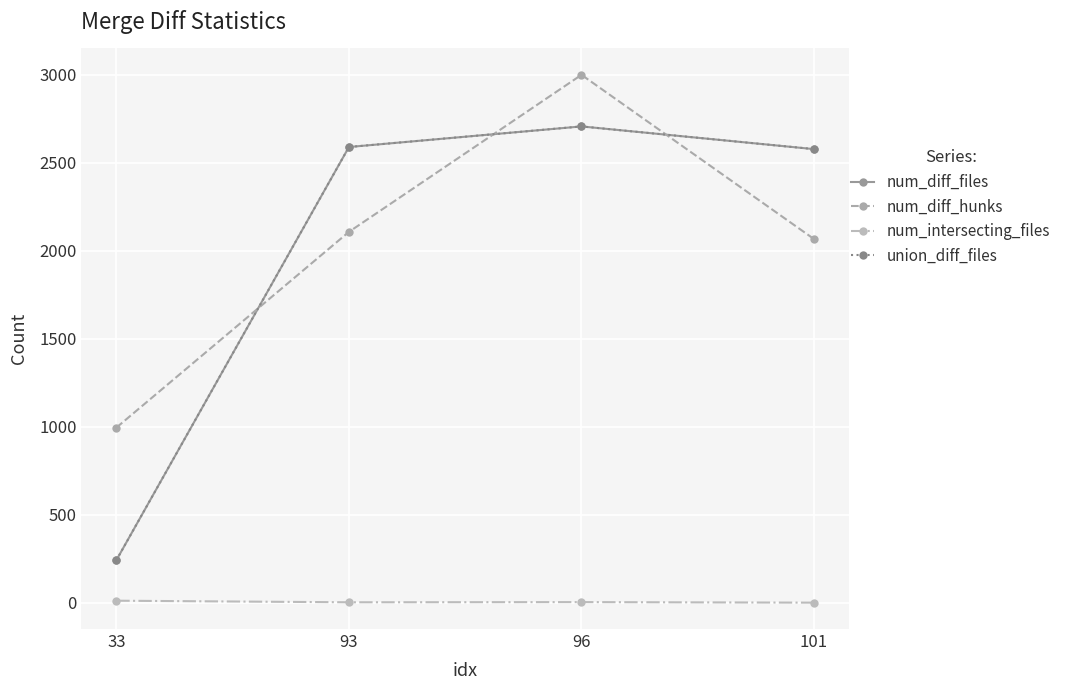

The union_diff_files series shows 2707 at 96. True or false?

True